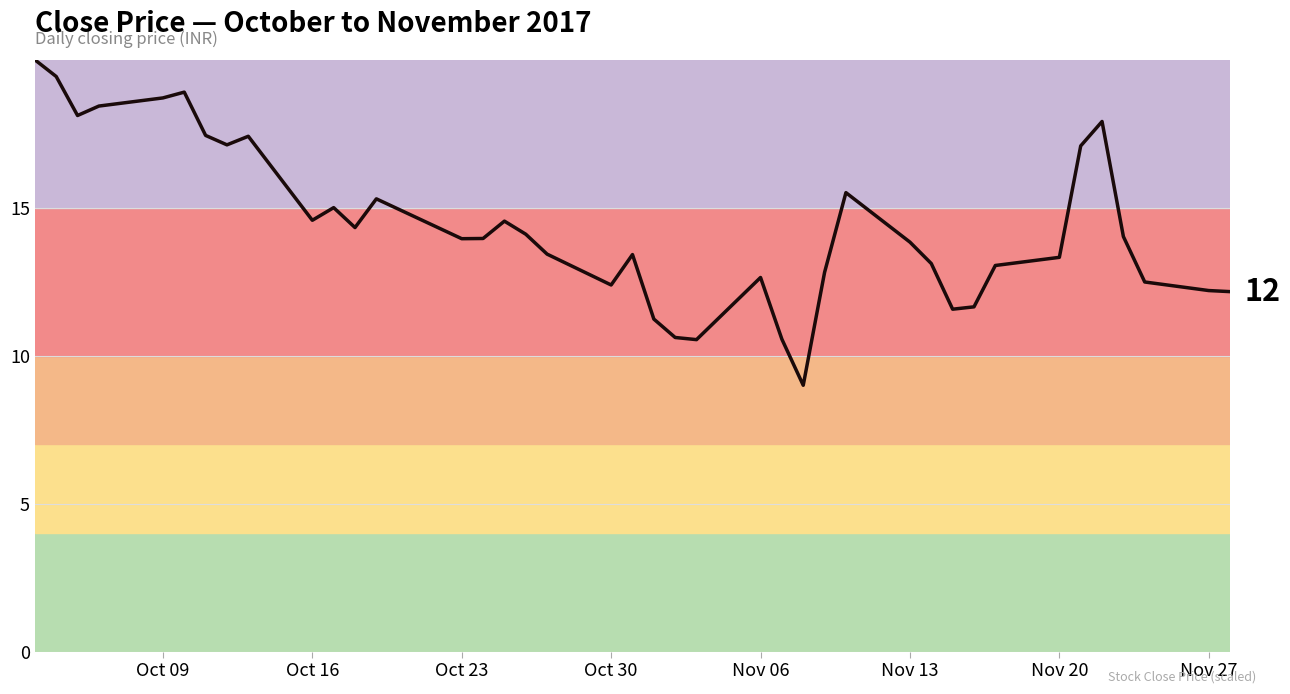

What is the difference between the maximum and minimum values?

11.0